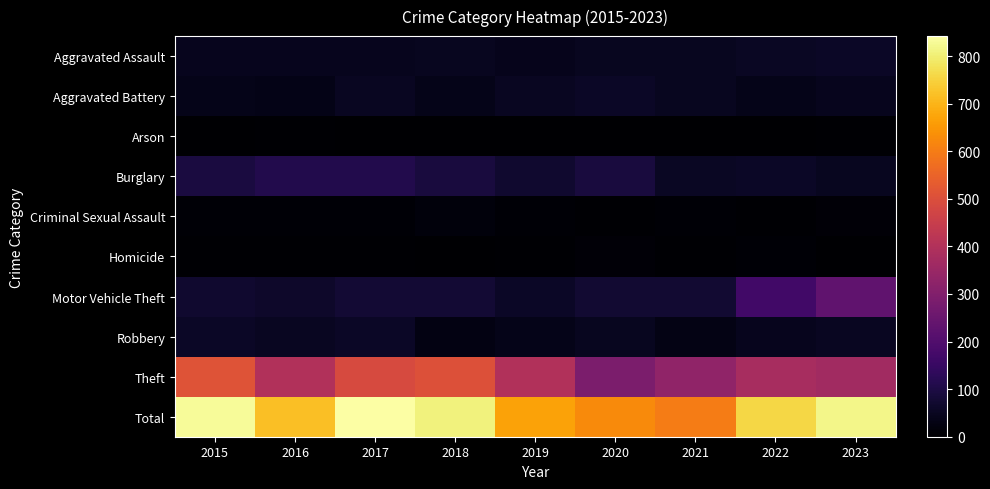

At which category is the sum across all series the highest?

2017